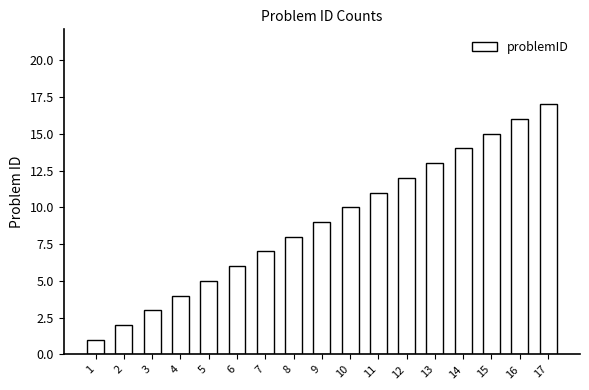

Does the chart contain any negative values?

No